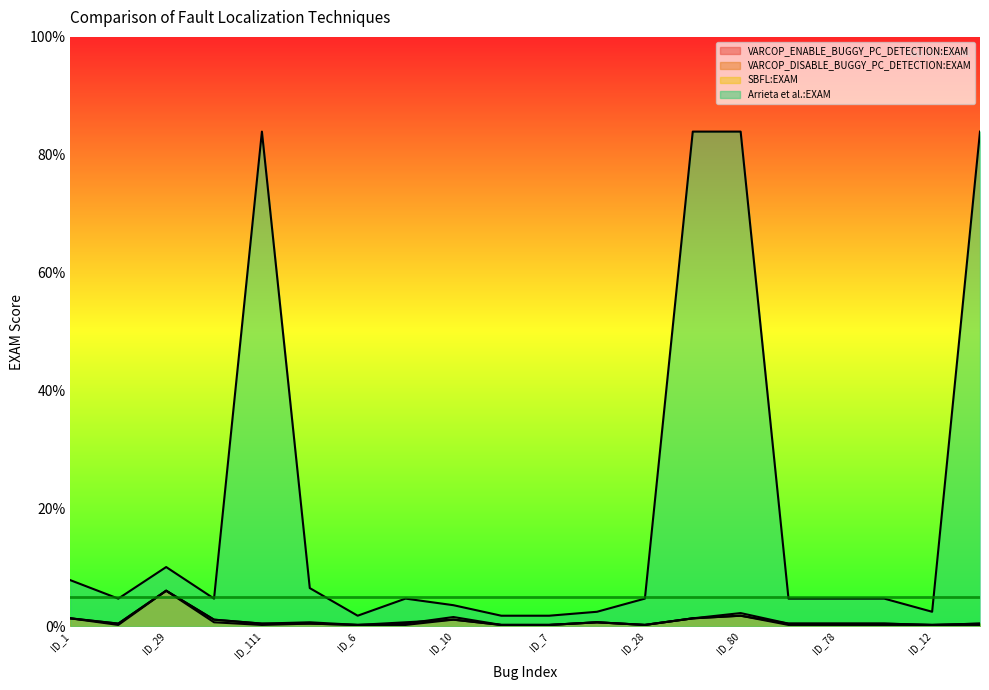

What are all the series names shown in the legend?

VARCOP_ENABLE_BUGGY_PC_DETECTION:EXAM, VARCOP_DISABLE_BUGGY_PC_DETECTION:EXAM, SBFL:EXAM, Arrieta et al.:EXAM